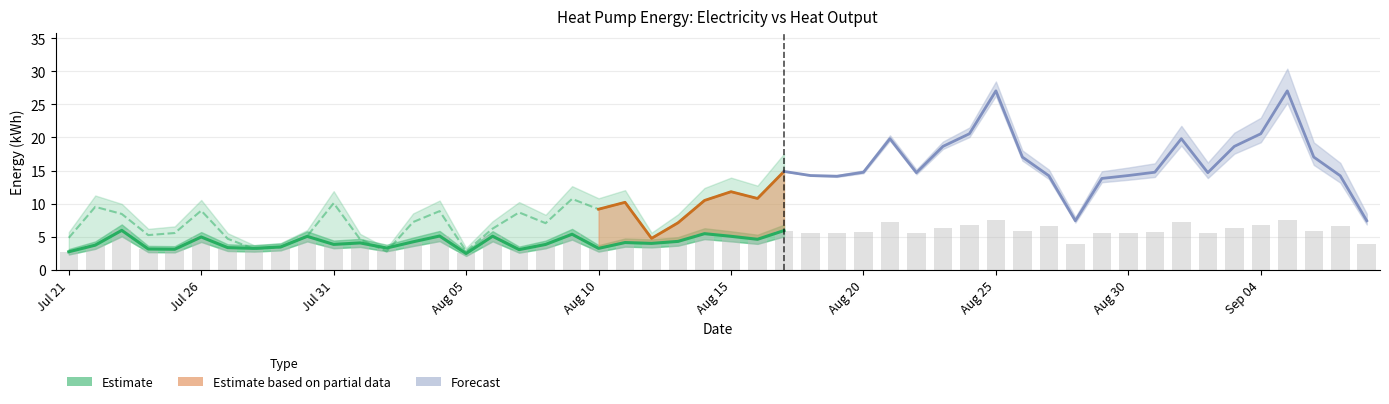

The value at Aug 10 is 3.2. True or false?

True